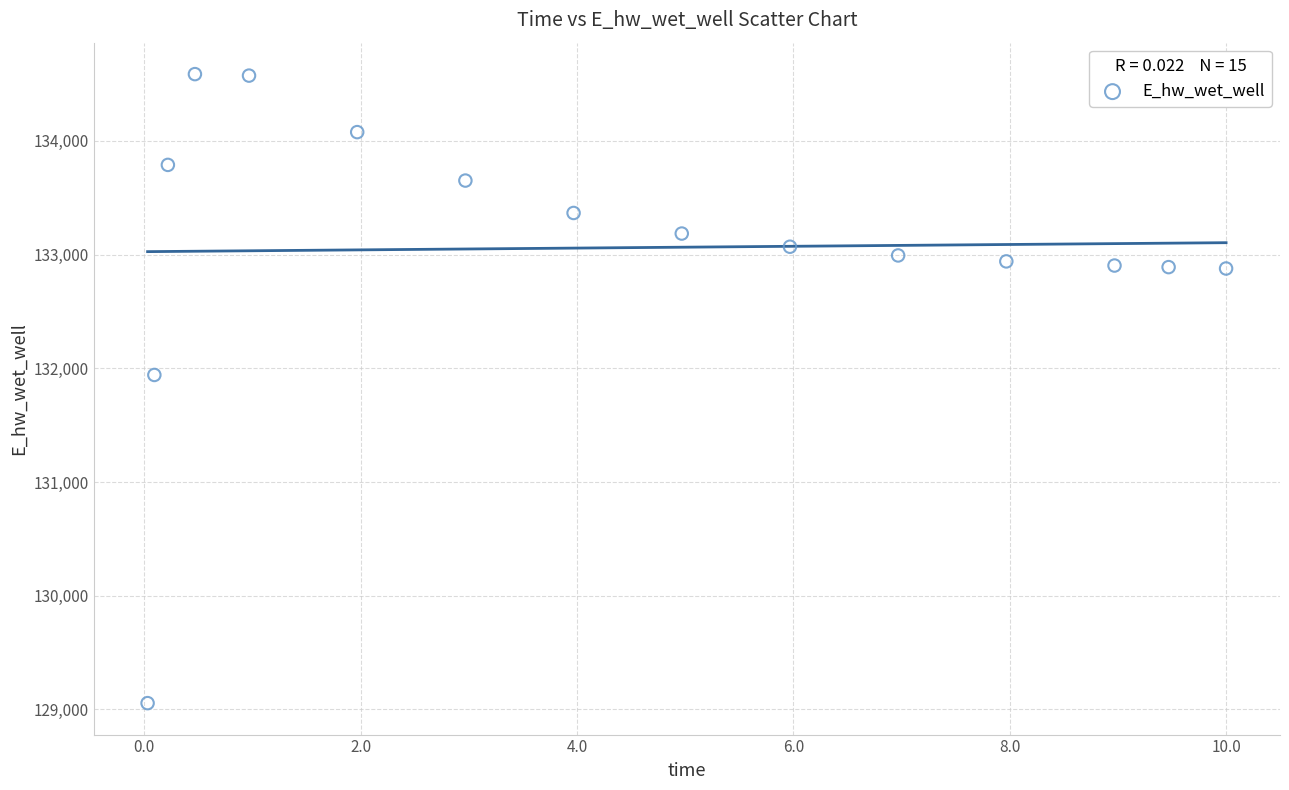

What Y value in the scatter plot is closest to 131821?

131941.6